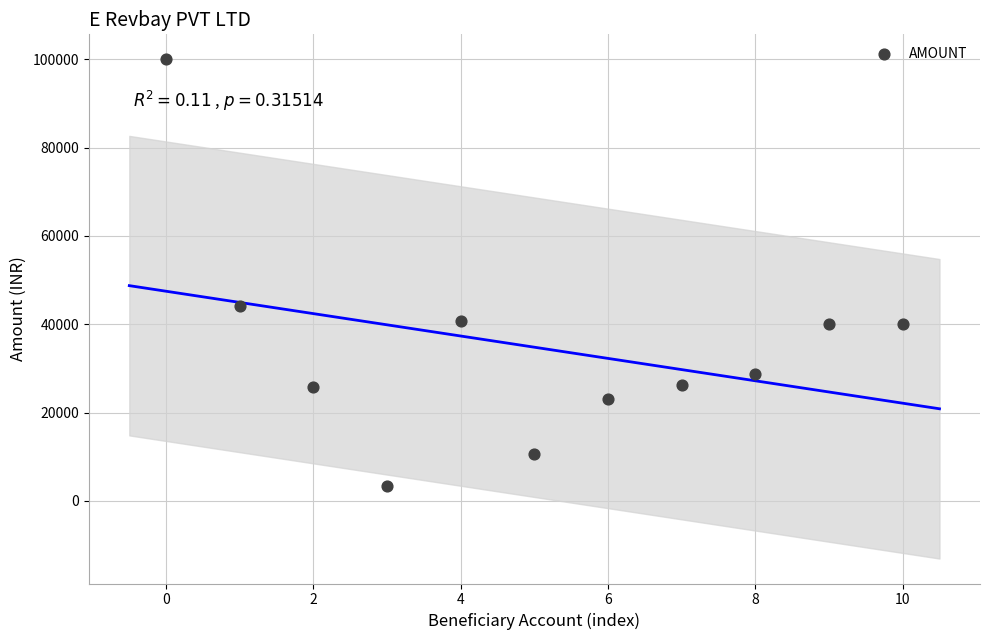

What Y value in the scatter plot is closest to 51638?

44100